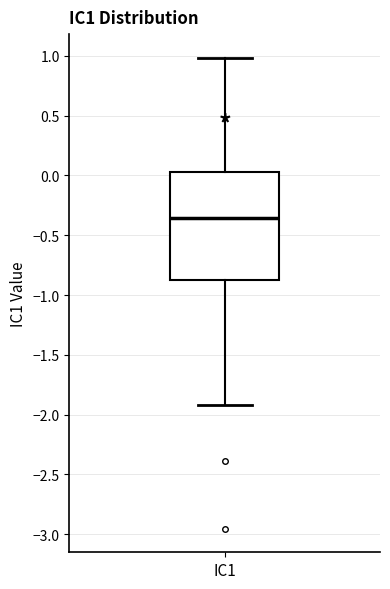

Transcribe this box plot: give where the median line is, the range the box spans, and where the two whiskers end, as read against the y-axis. The values are not printed on the chart, so give them approximately, as read against the axis.

median -0.35, box -0.90 to 0.05, whiskers -1.90 to 1.00